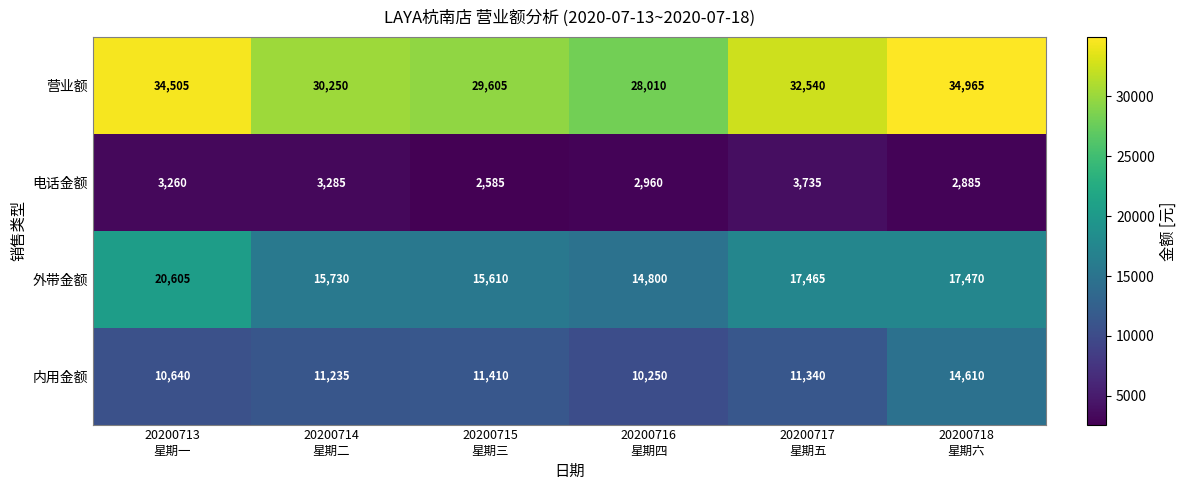

What is the average value of the 电话金额 series?

3118